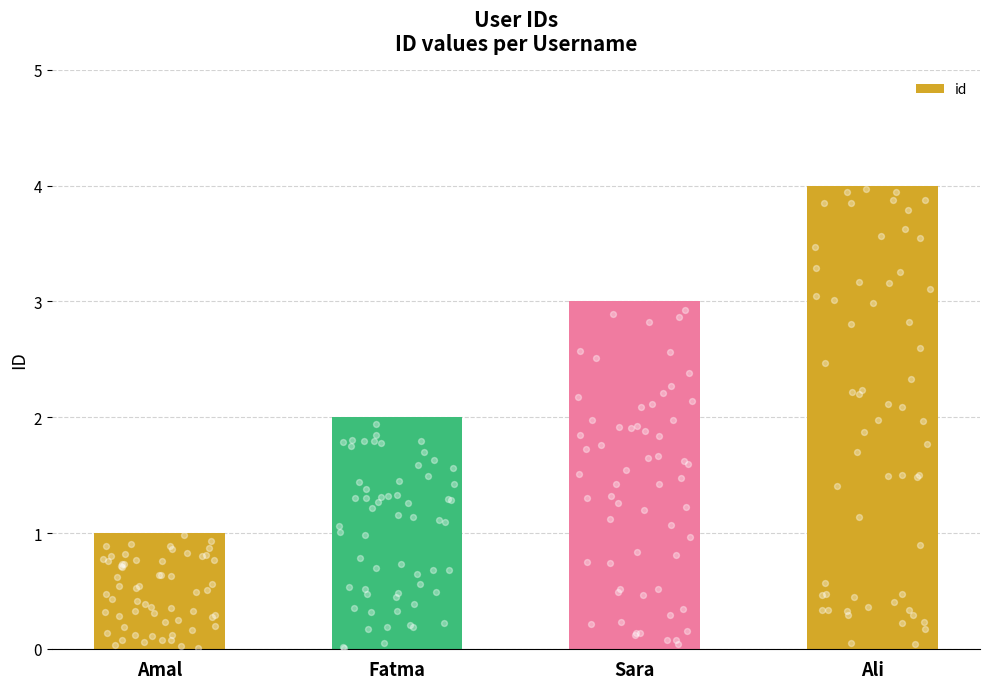

Between Amal and Sara, which is larger?

Sara